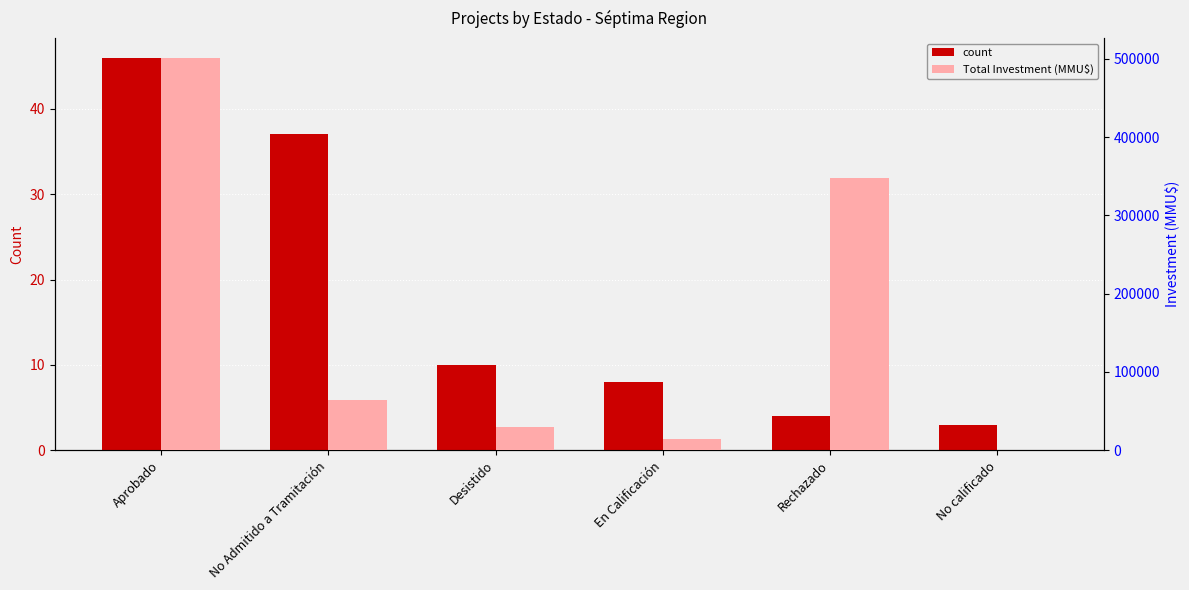

The Total Investment (MMU$) series shows 23808 at En Calificación. True or false?

False